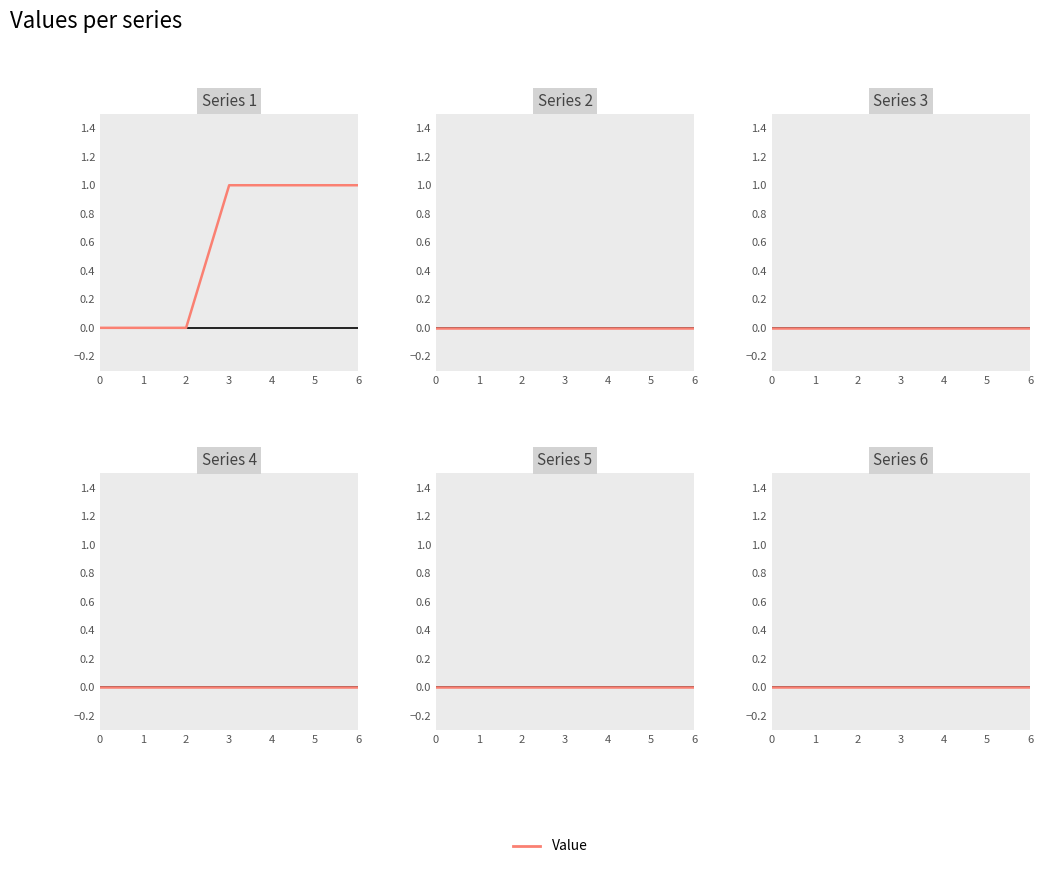

Does the chart display data point markers on the line(s)?

No